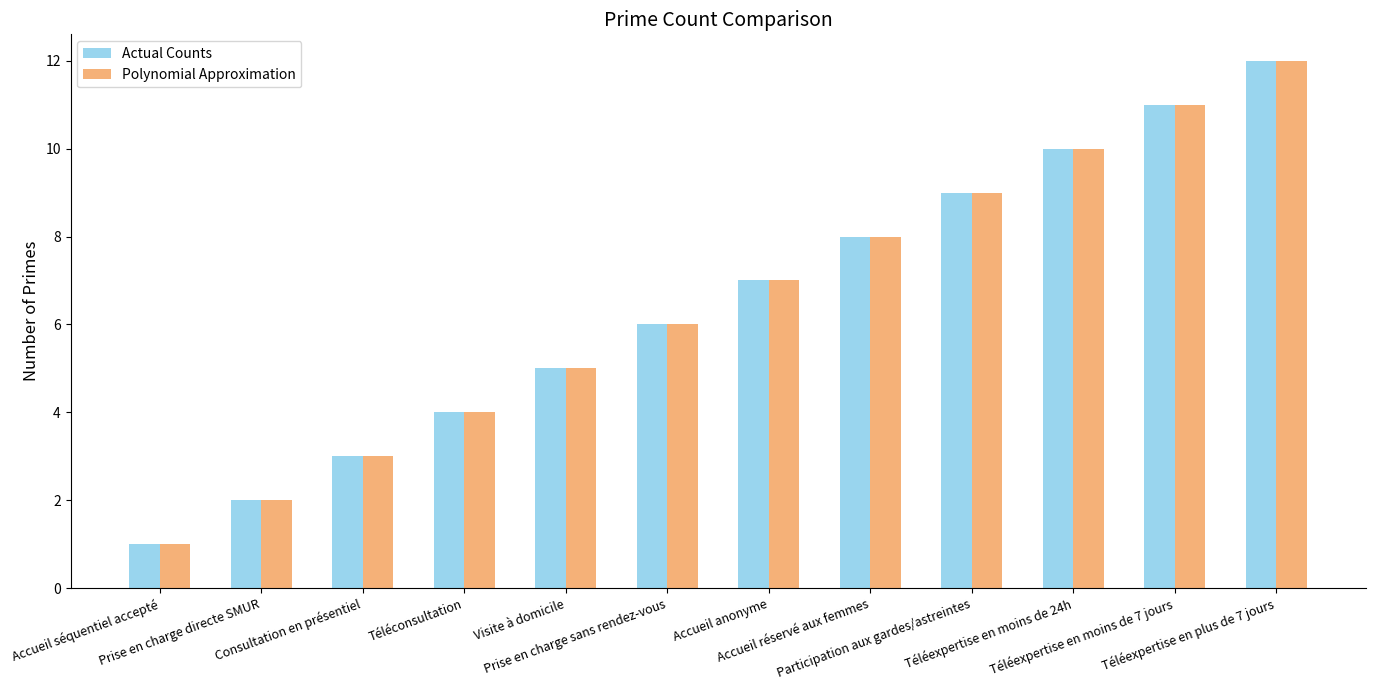

How many values in the Actual Counts series are below 7?

6